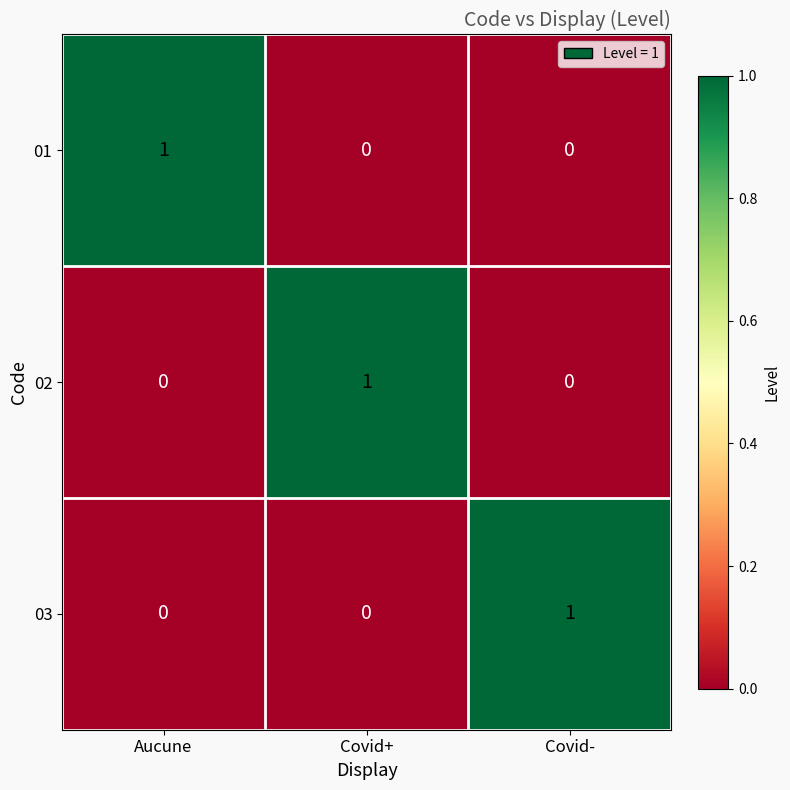

At which label does 02 reach its peak?

Covid+